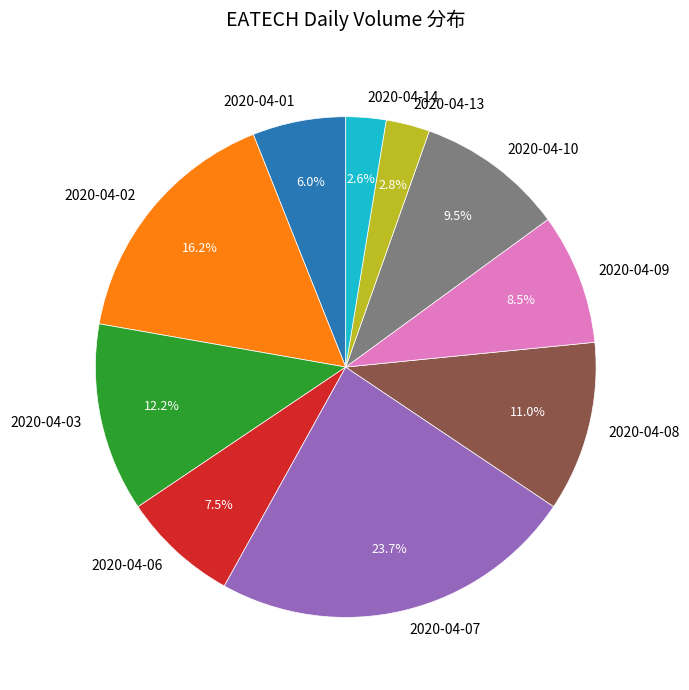

What is the largest slice in the pie chart?

2020-04-07